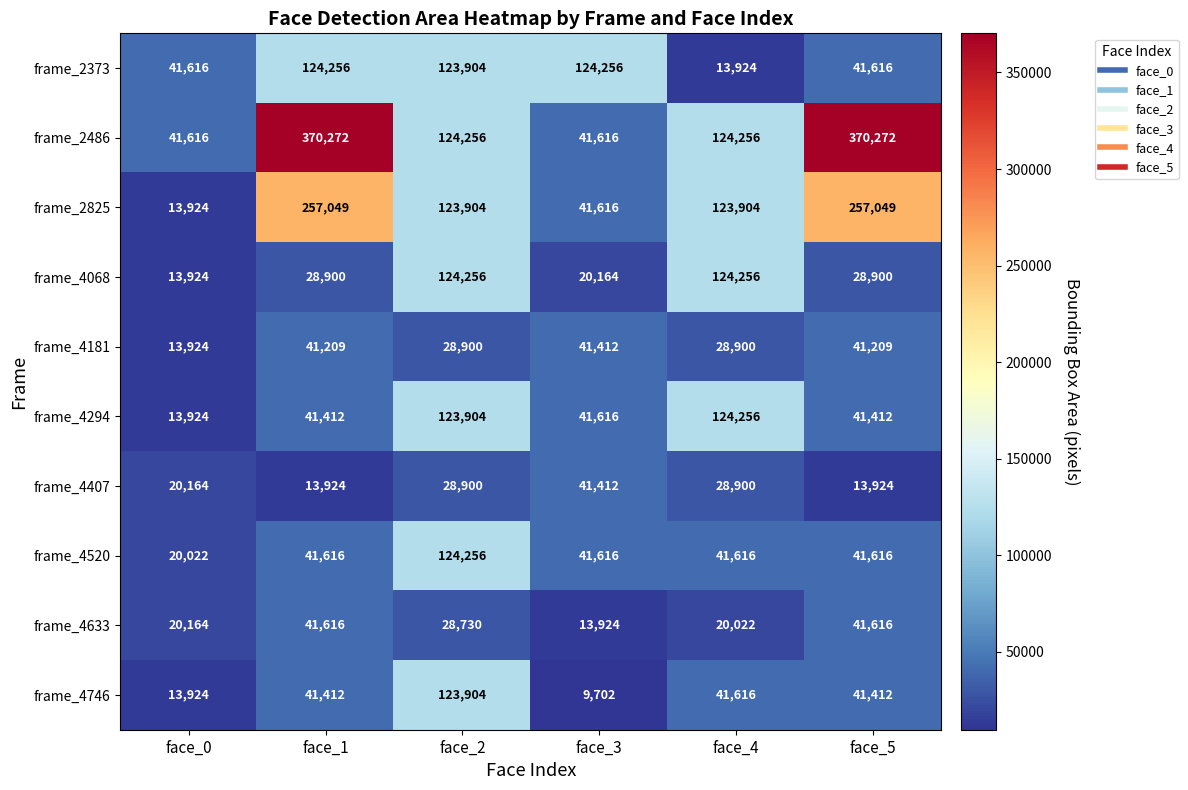

Which series changed the most between face_0 and face_2?

frame_4068